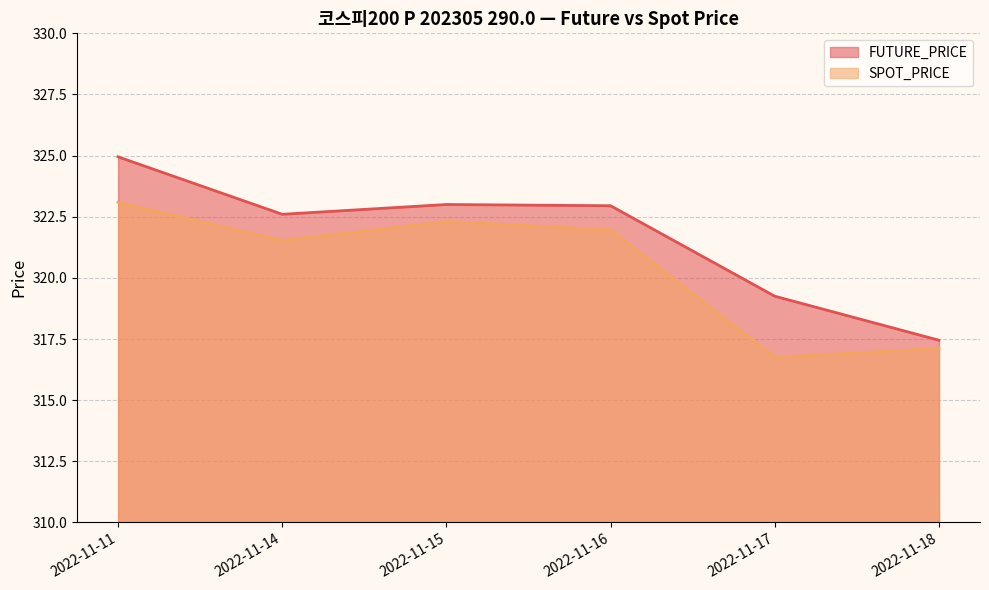

Between 2022-11-16 and 2022-11-18, which series saw the biggest shift?

FUTURE_PRICE